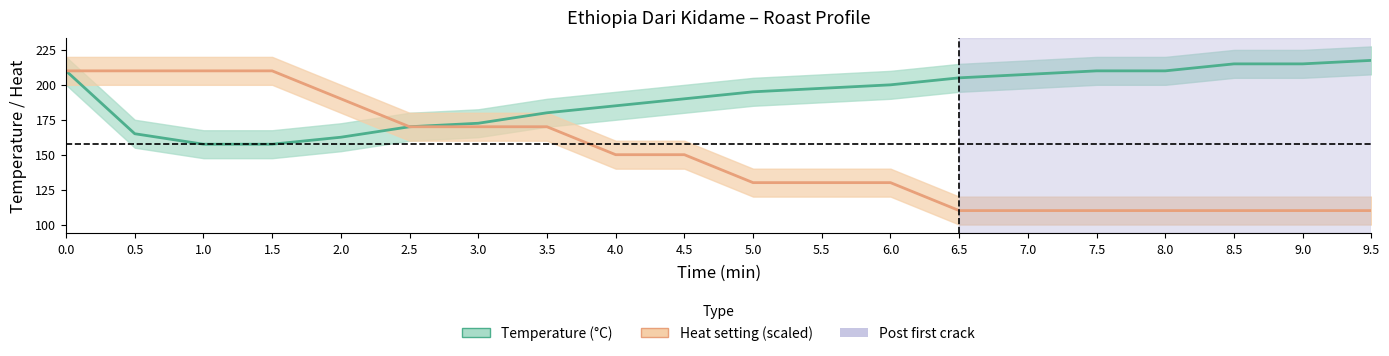

Rank the series by their maximum value, from highest to lowest.

Temperature (°C), Heat setting (scaled)